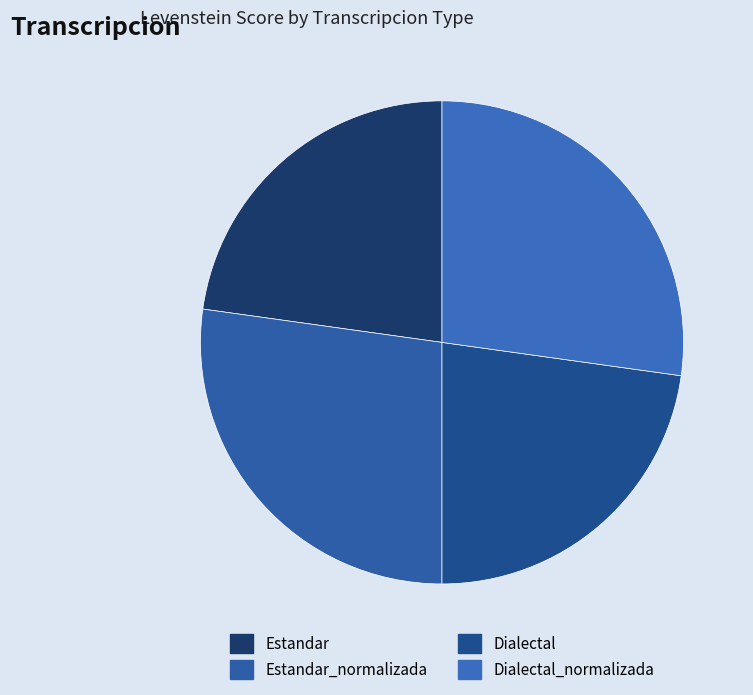

Rank the categories by value from lowest to highest.

Estandar, Dialectal, Estandar_normalizada, Dialectal_normalizada